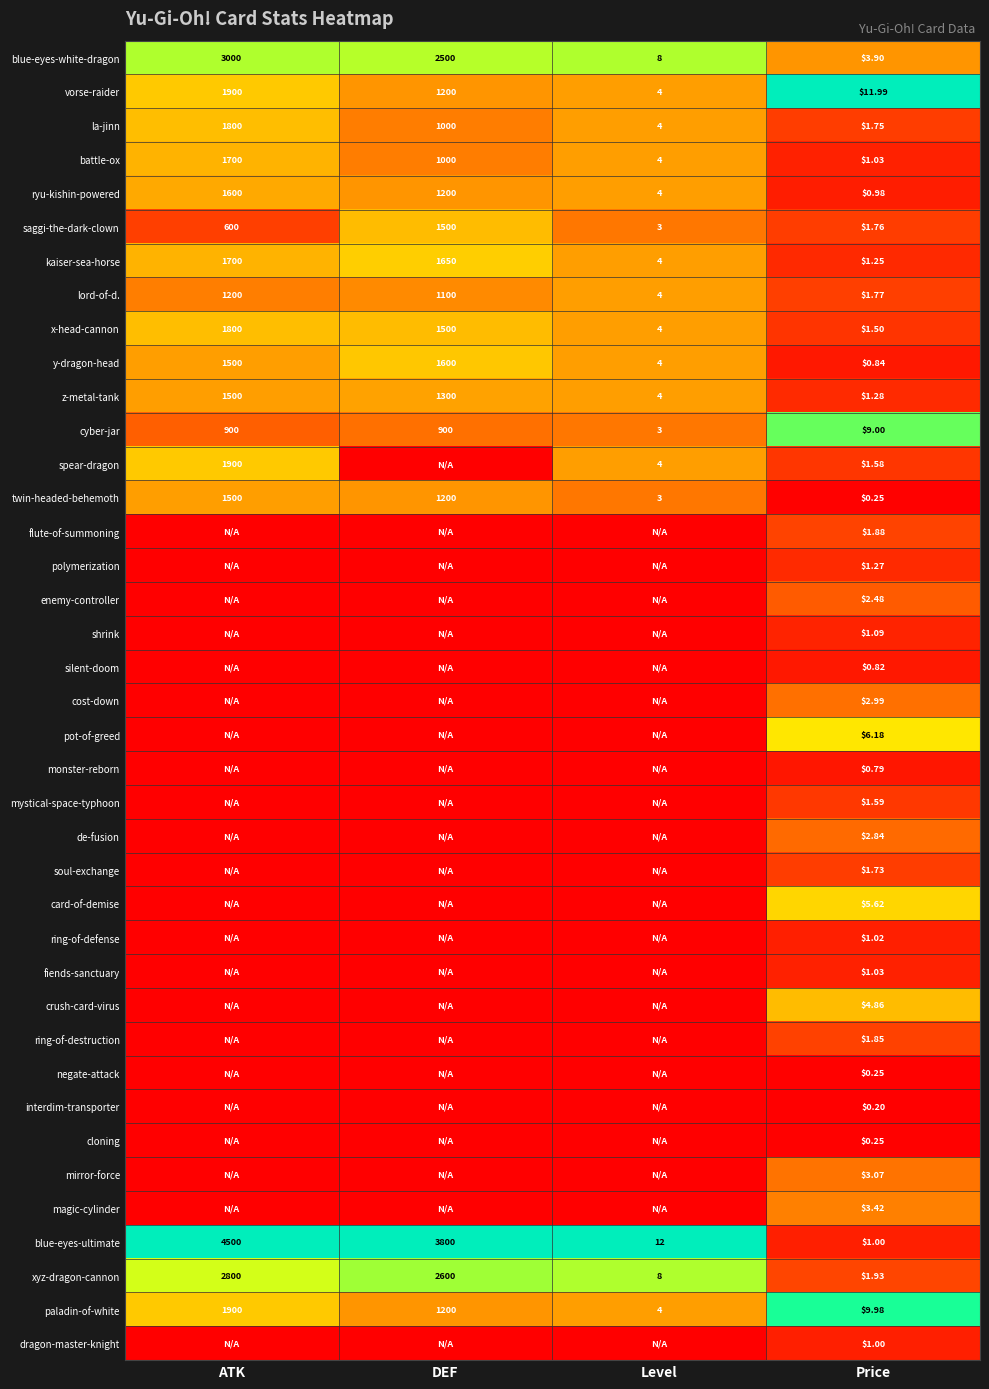

Where does the xyz-dragon-cannon series first go above 2600?

ATK